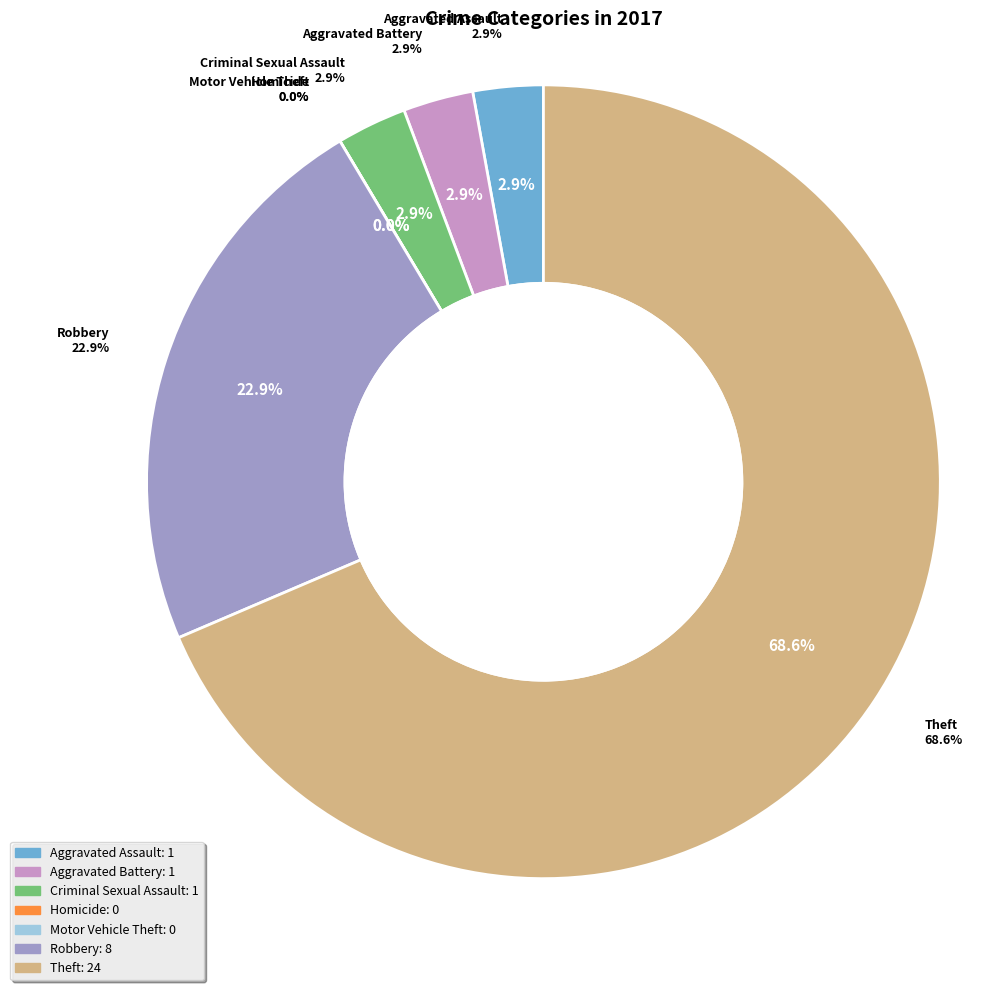

To the nearest percent, what is the combined percentage of Motor Vehicle Theft and Aggravated Assault?

3%